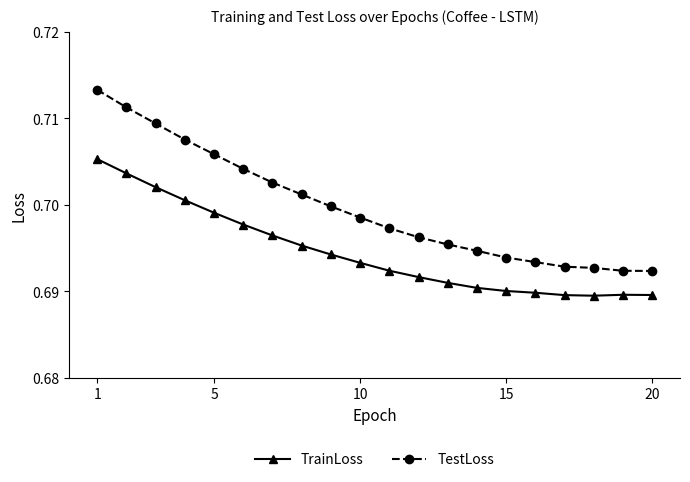

Which series has the widest spread of values?

TestLoss